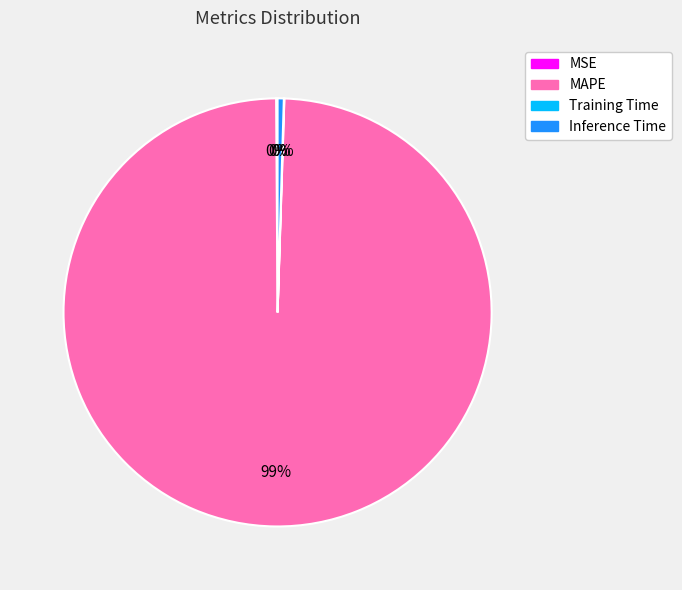

Is MAPE the majority of the pie?

Yes